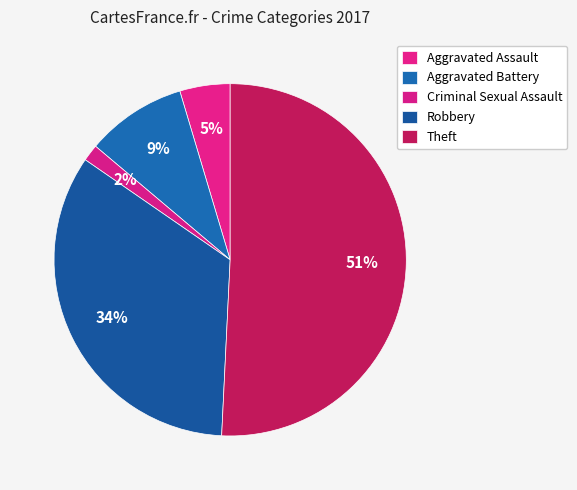

How many segments does this pie chart have?

5